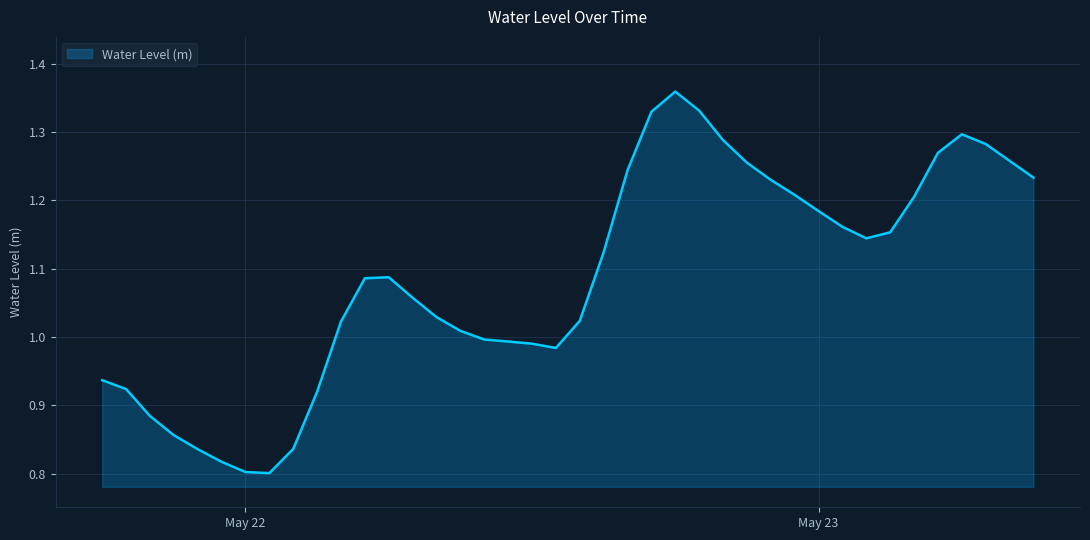

What is the difference between the maximum and minimum values?

0.6